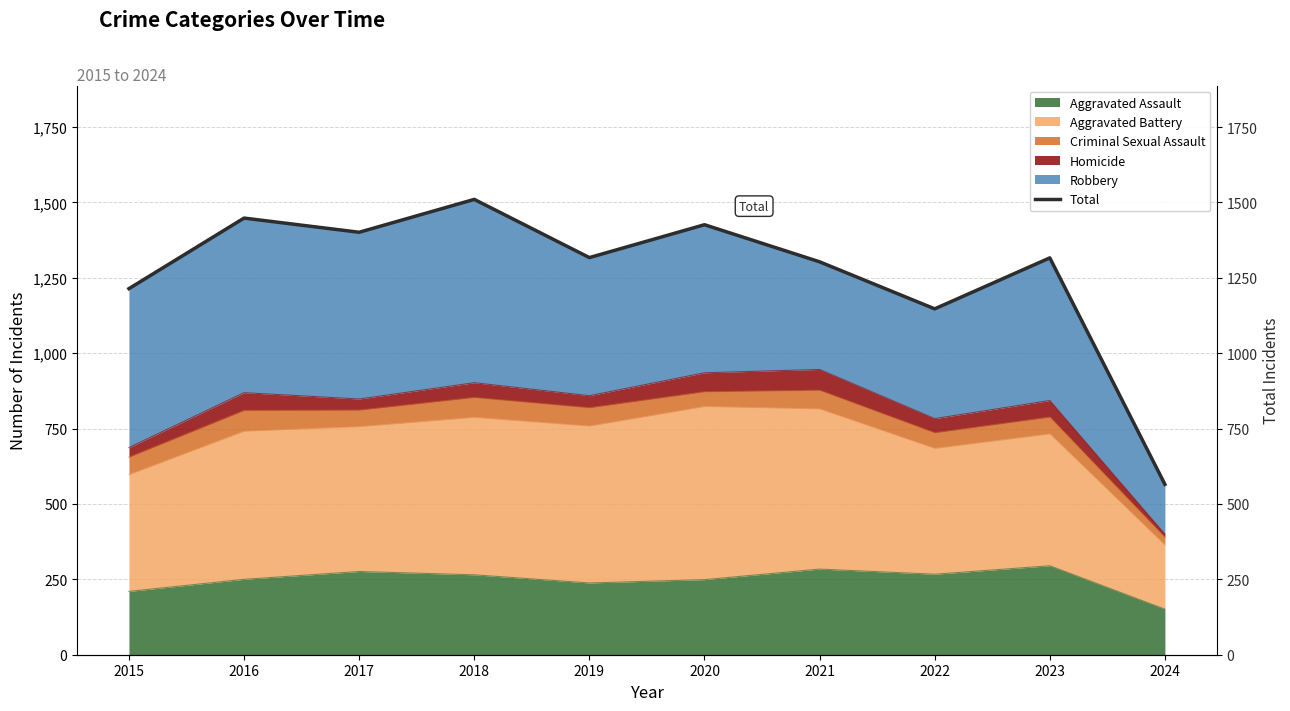

The chart shows a value of 2547 at 2020. True or false?

False